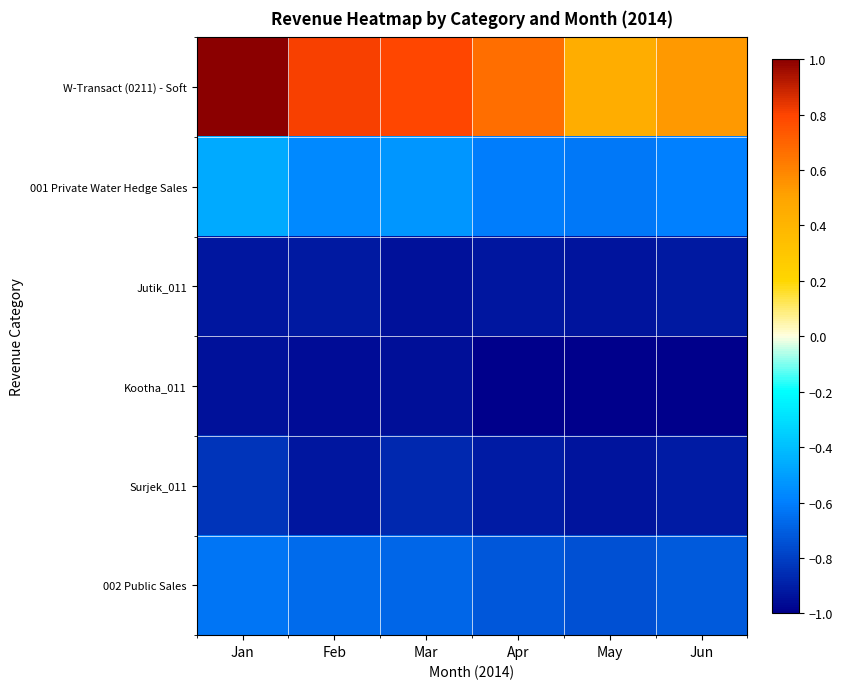

What is the spread (max minus min) of values at Jan?

1.9